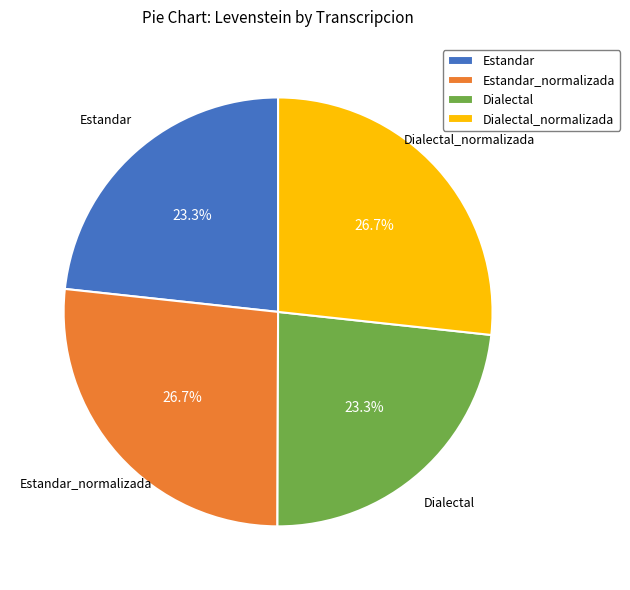

How many slices are in this pie chart?

4